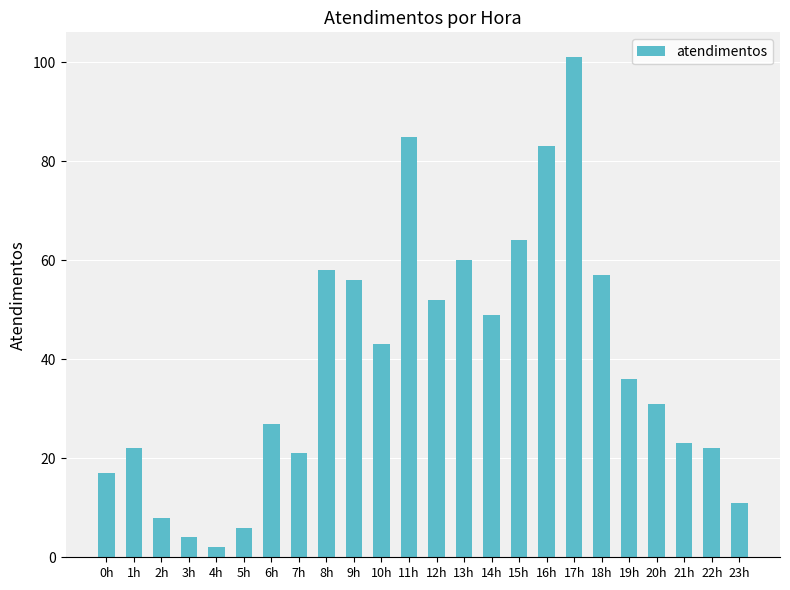

What is the label of the 22nd bar from the right?

2h